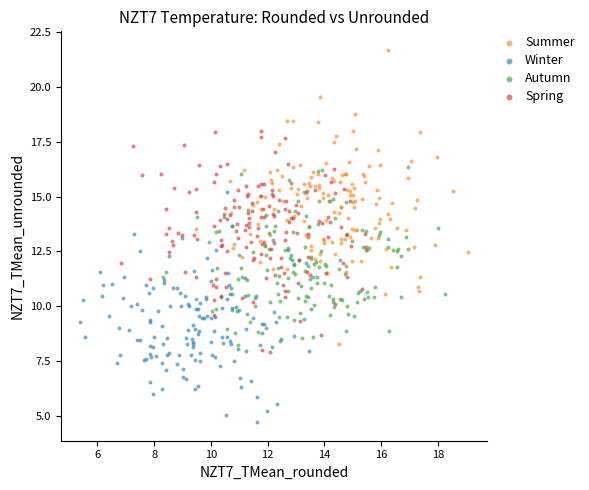

Which series contains the highest Y value?

Summer